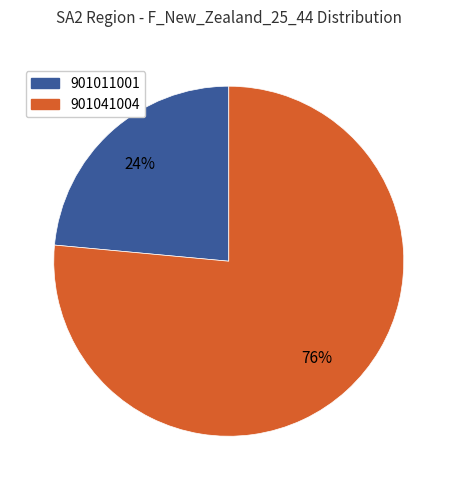

To the nearest percent, what is the average slice percentage?

50%